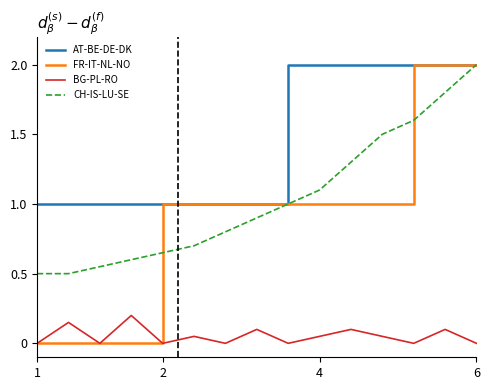

Which series has the largest total across all categories?

AT-BE-DE-DK